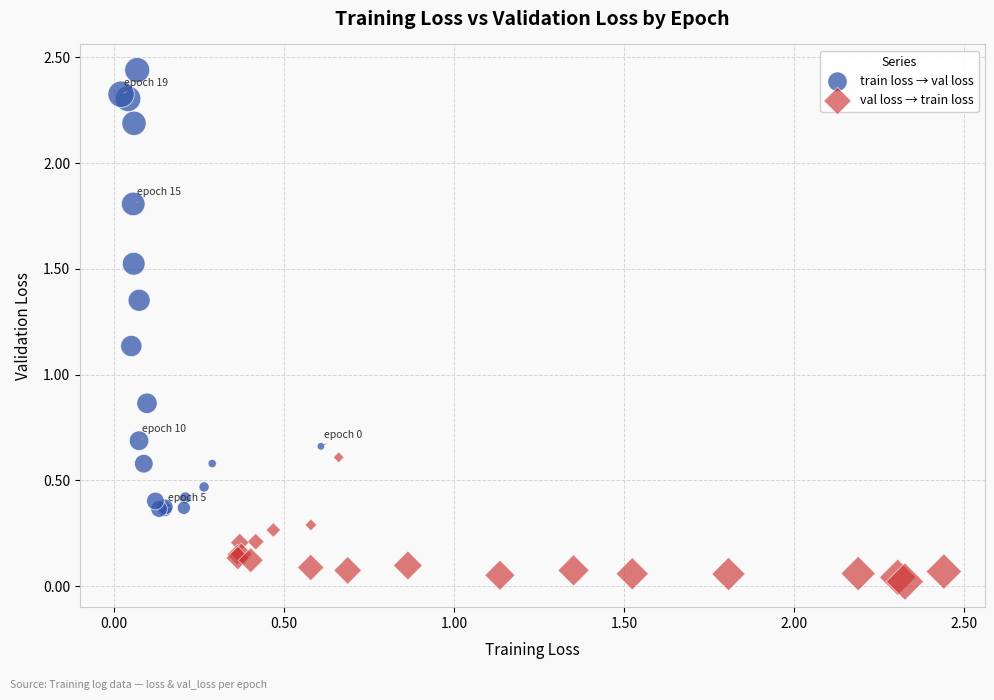

Which series contains the highest Y value?

train loss → val loss